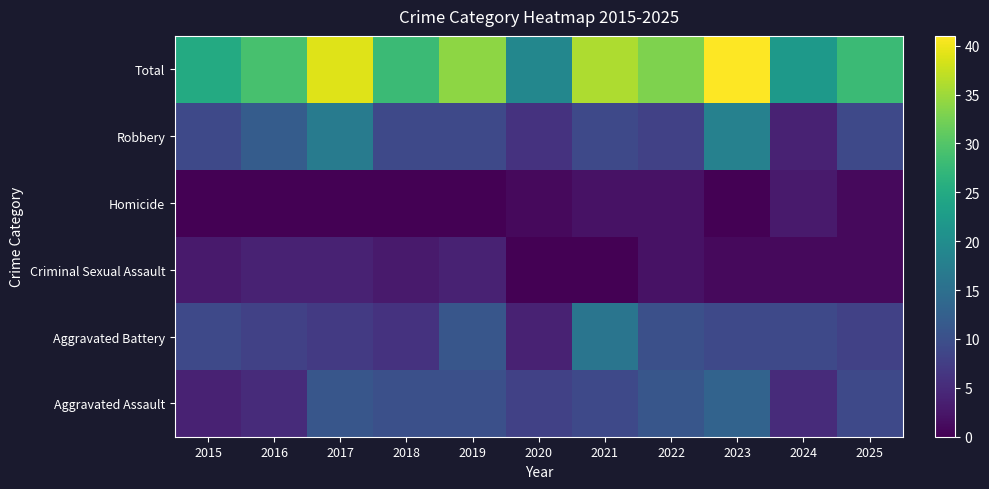

How many distinct data groups are displayed?

6